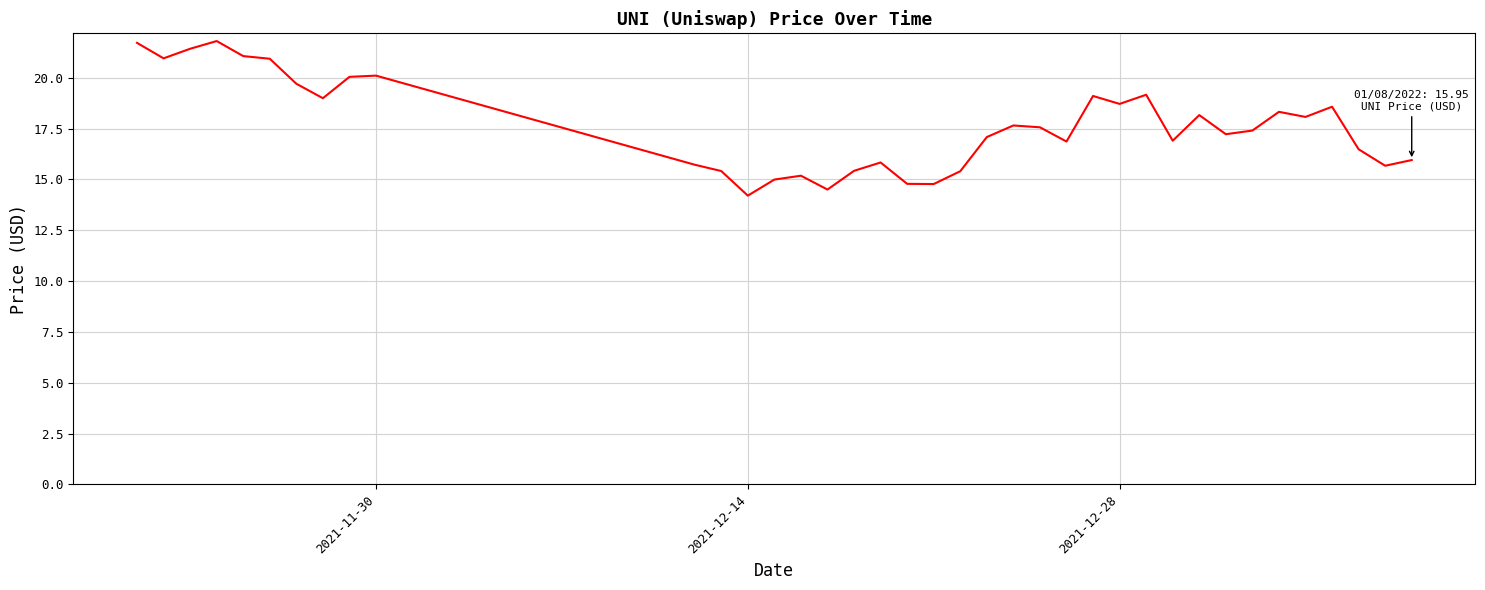

What is the difference between the maximum and minimum values?

7.6